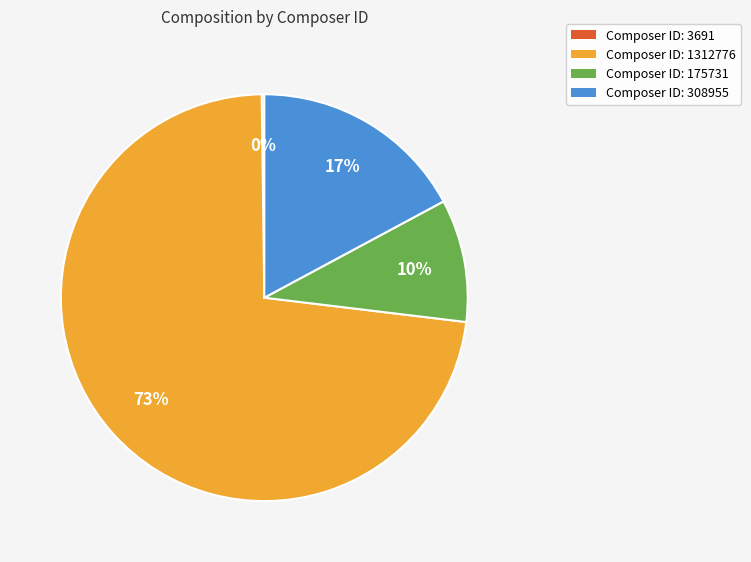

What is the largest slice in the pie chart?

Composer ID: 1312776